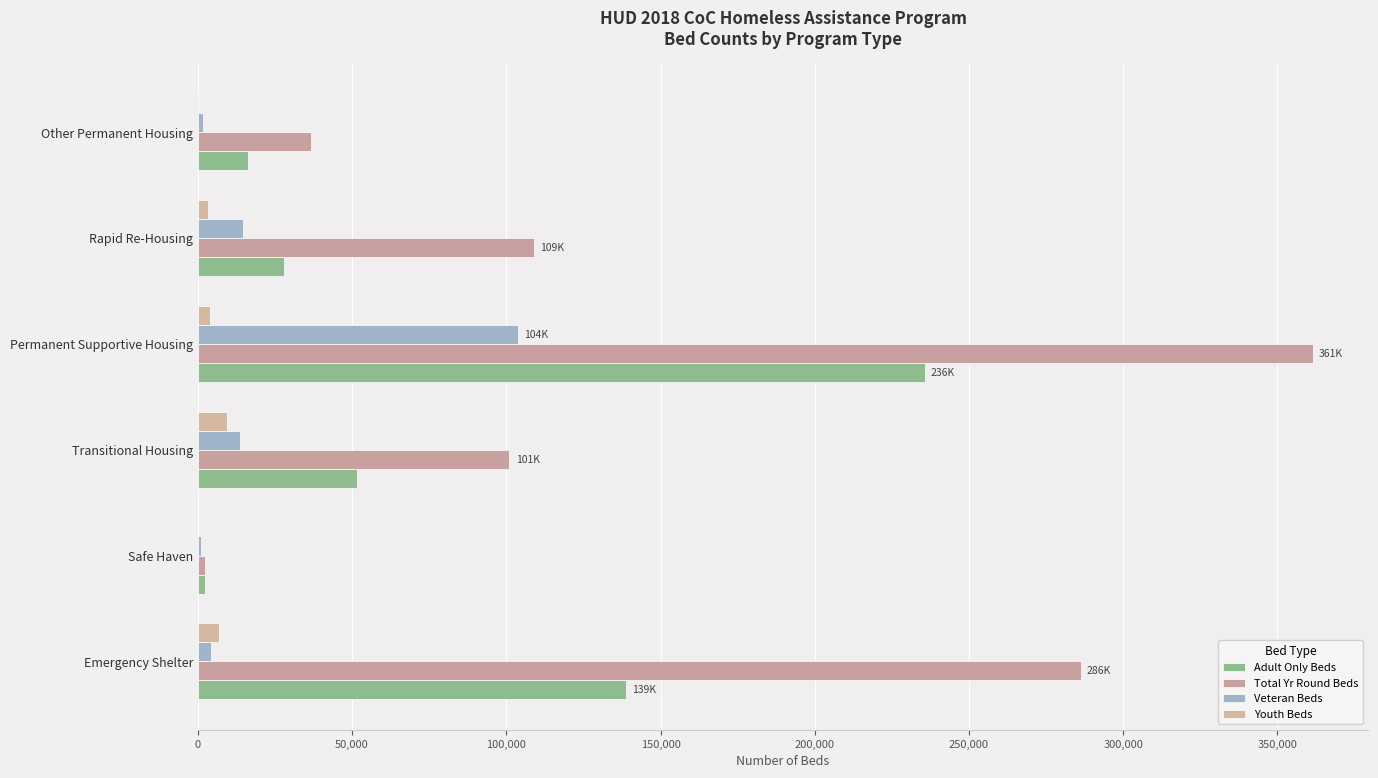

How many data points does each series have?

6